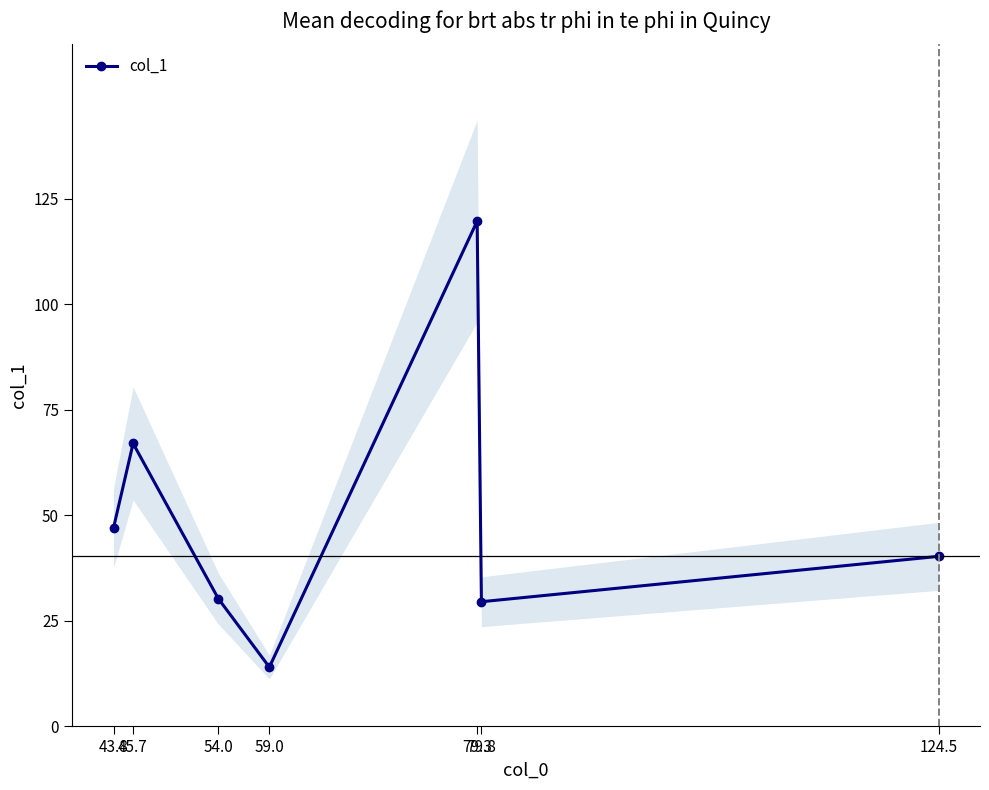

At which category does the data reach its first local valley?

59.0